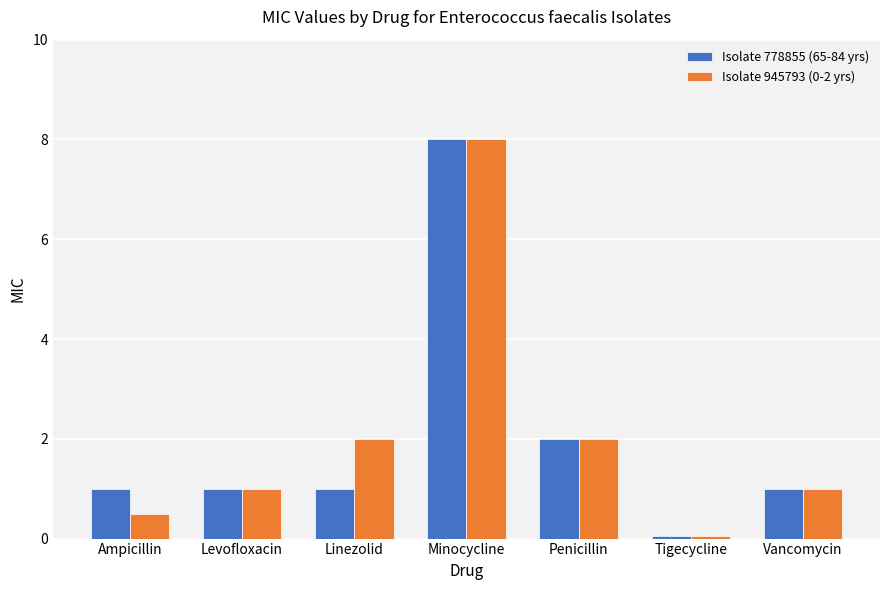

Read the Isolate 945793 (0-2 yrs) value at Penicillin.

2.0